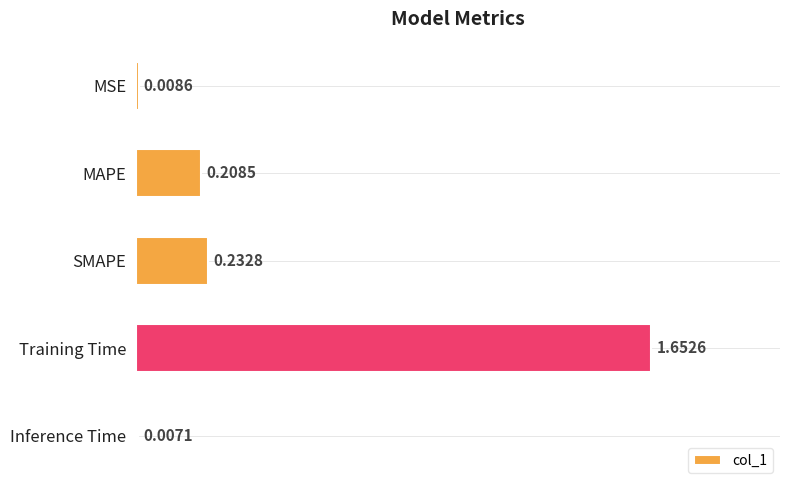

Count the number of categories in the chart.

5